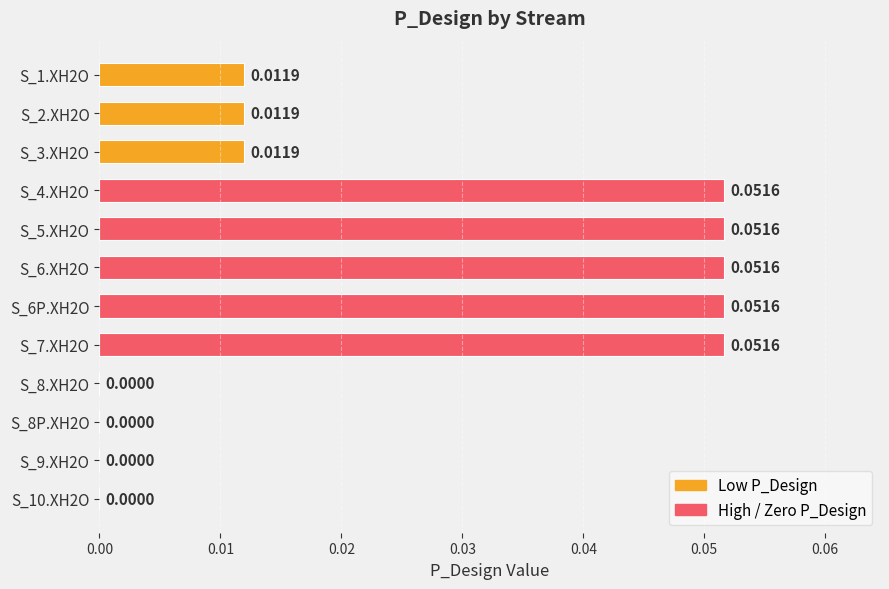

What is the sum of all values?

0.3